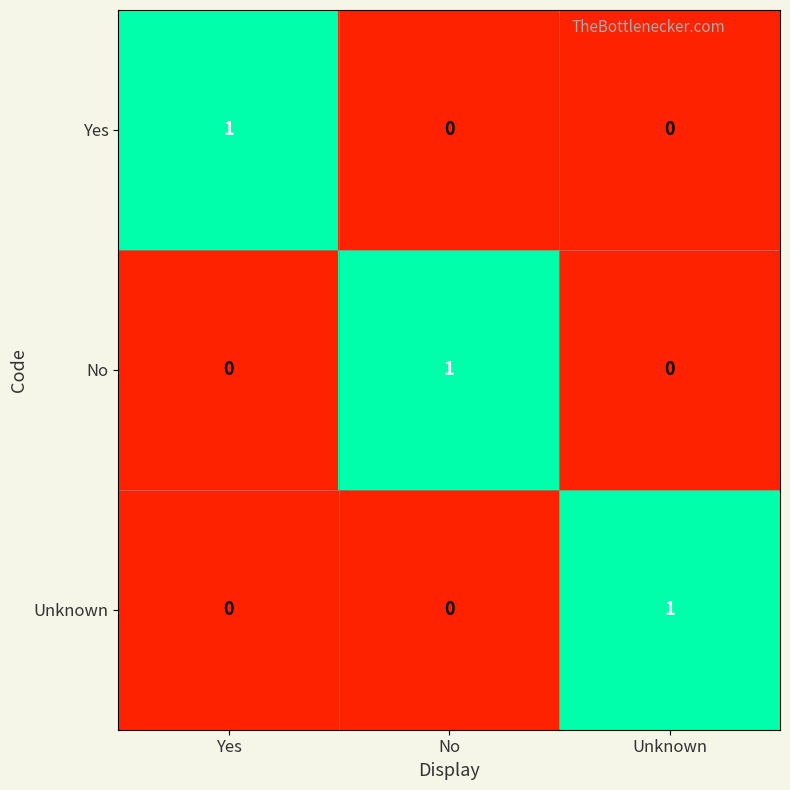

How many distinct data groups are displayed?

3